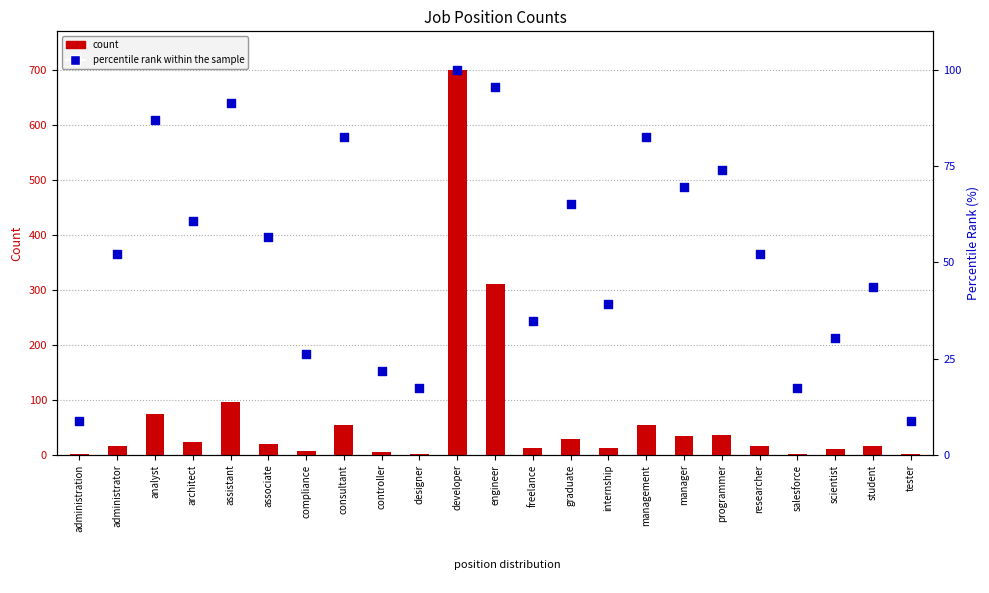

Is the value of percentile rank within the sample at manager greater than the value of count at administrator?

Yes